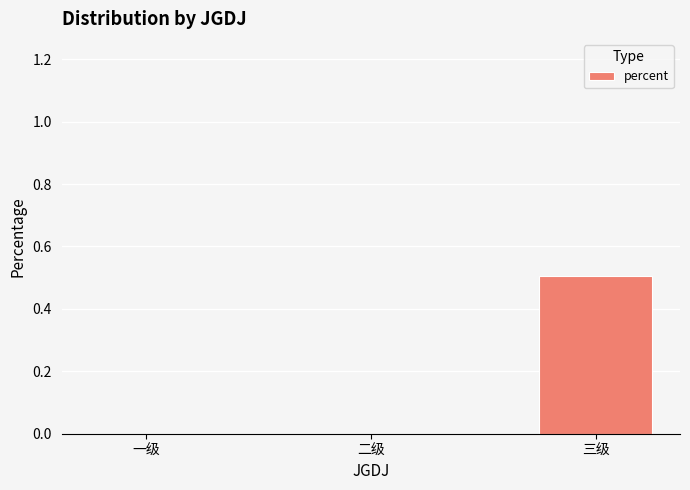

What is the change in value from 一级 to 三级?

+0.5